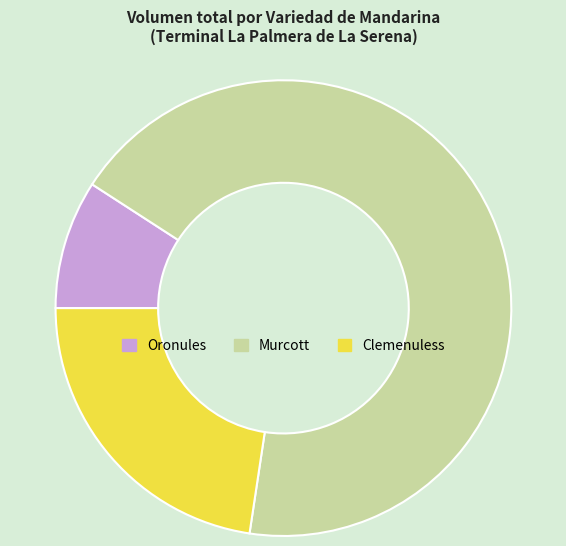

Rank the categories by value from lowest to highest.

Oronules, Clemenuless, Murcott